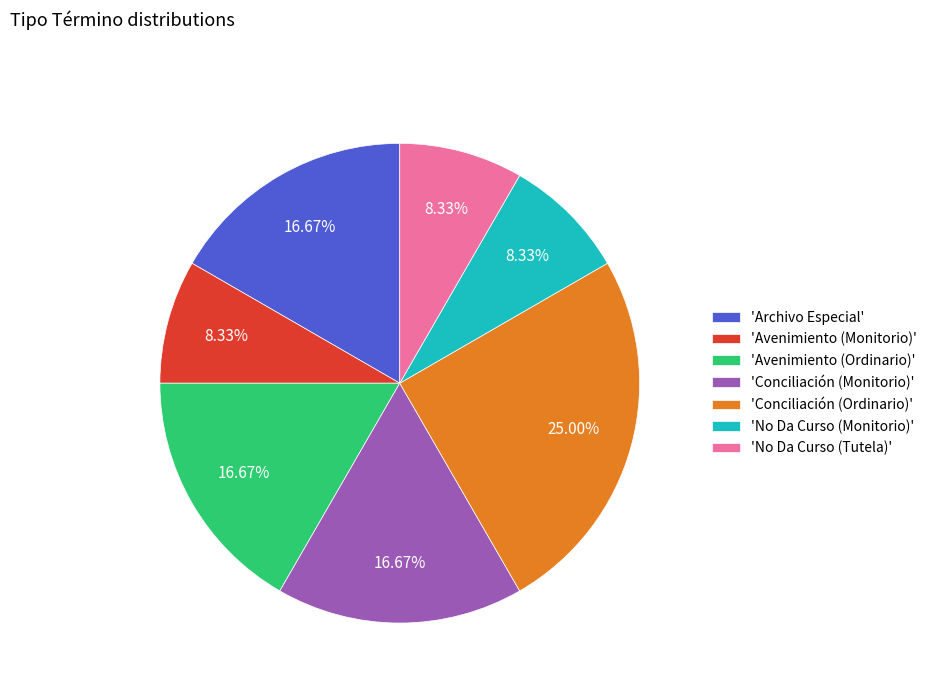

Between 'No Da Curso (Monitorio)' and 'Archivo Especial', which is larger?

'Archivo Especial'